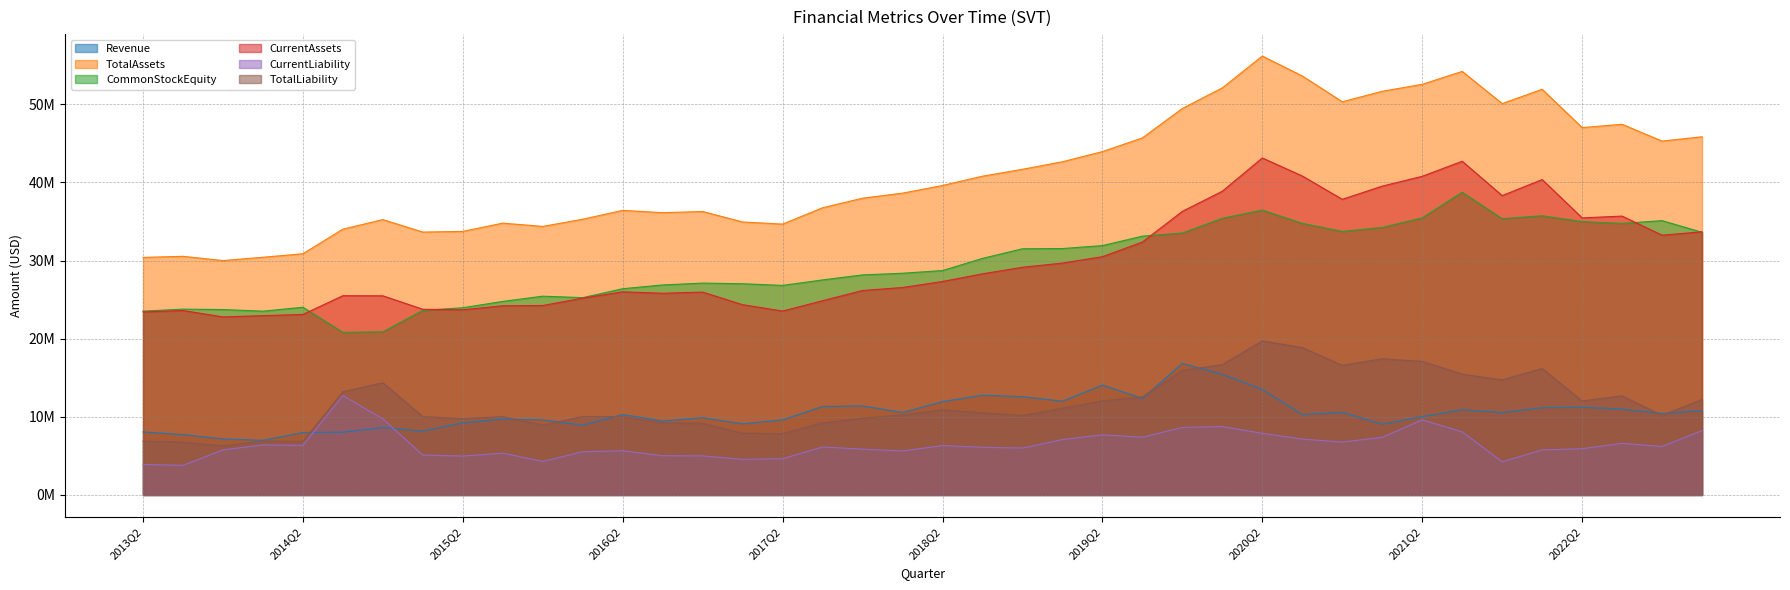

How many values in the TotalLiability series are below 10523000?

20